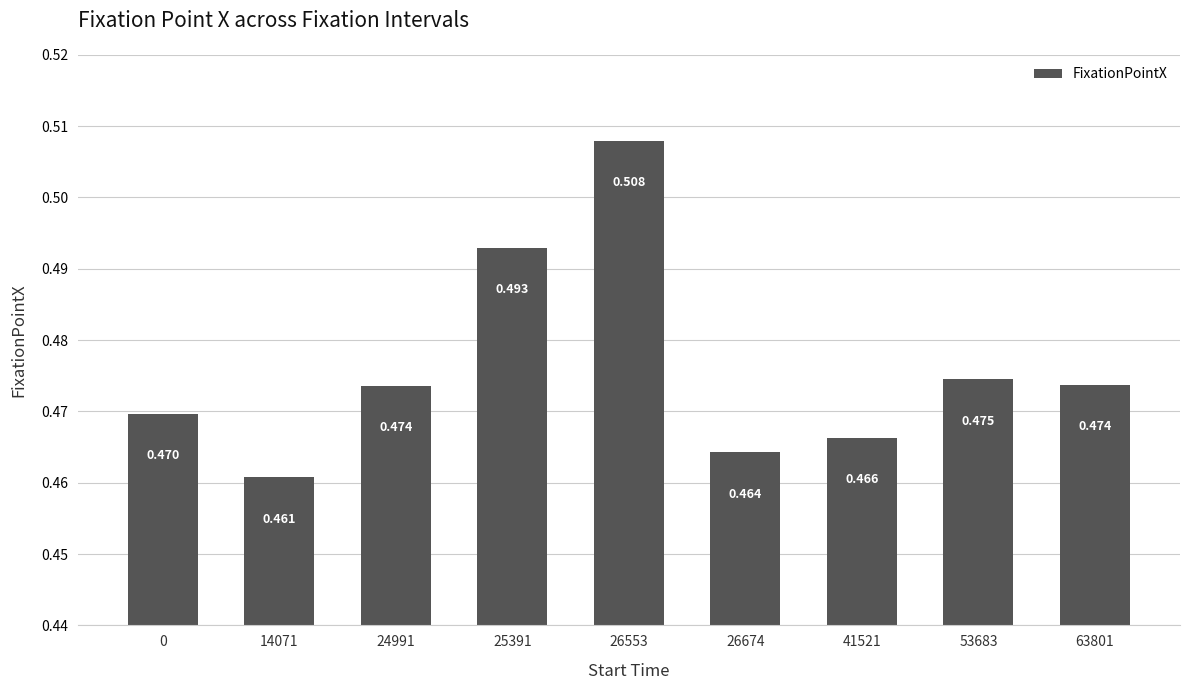

How many series are shown in this chart?

1